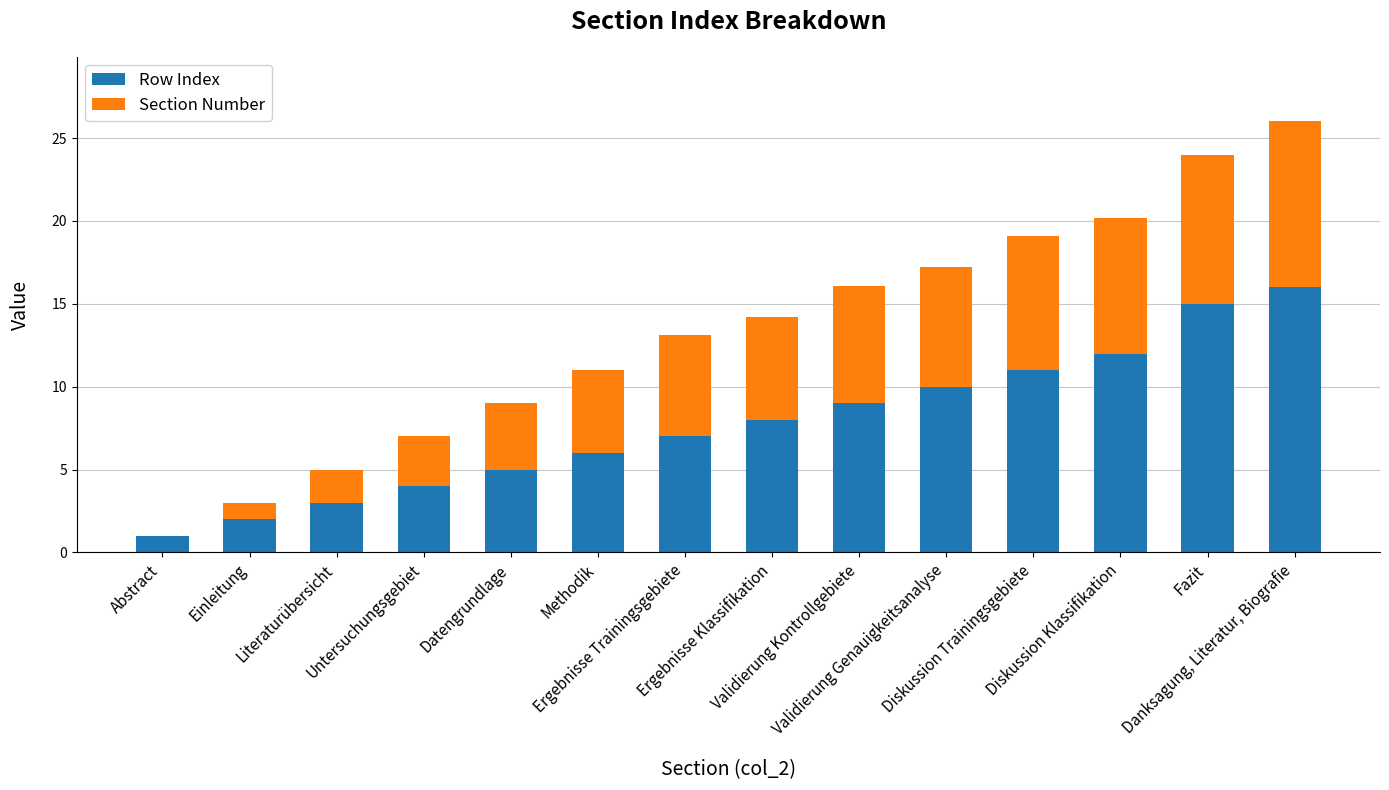

What is the sum of all Row Index values?

109.0